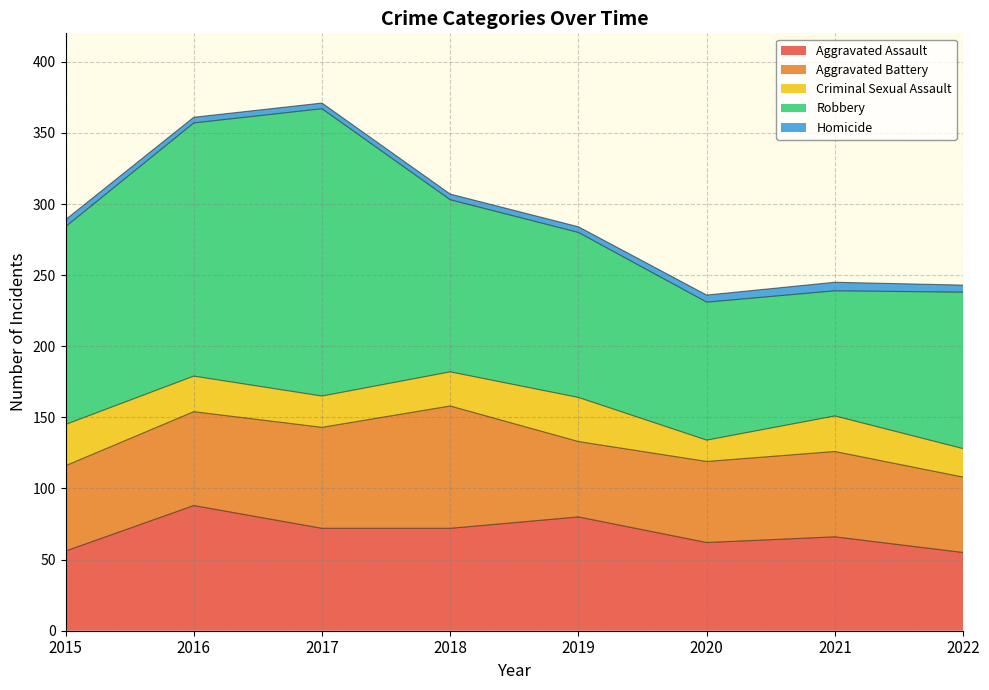

What is the sum of all Aggravated Battery values?

506